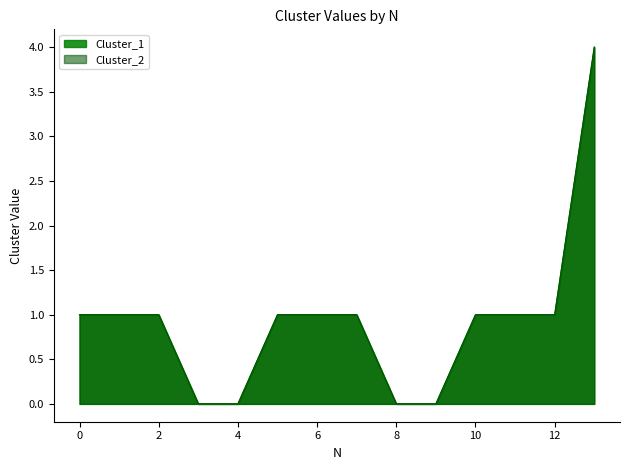

True or false: Cluster_1 has more than 0 points higher than both neighbors.

False